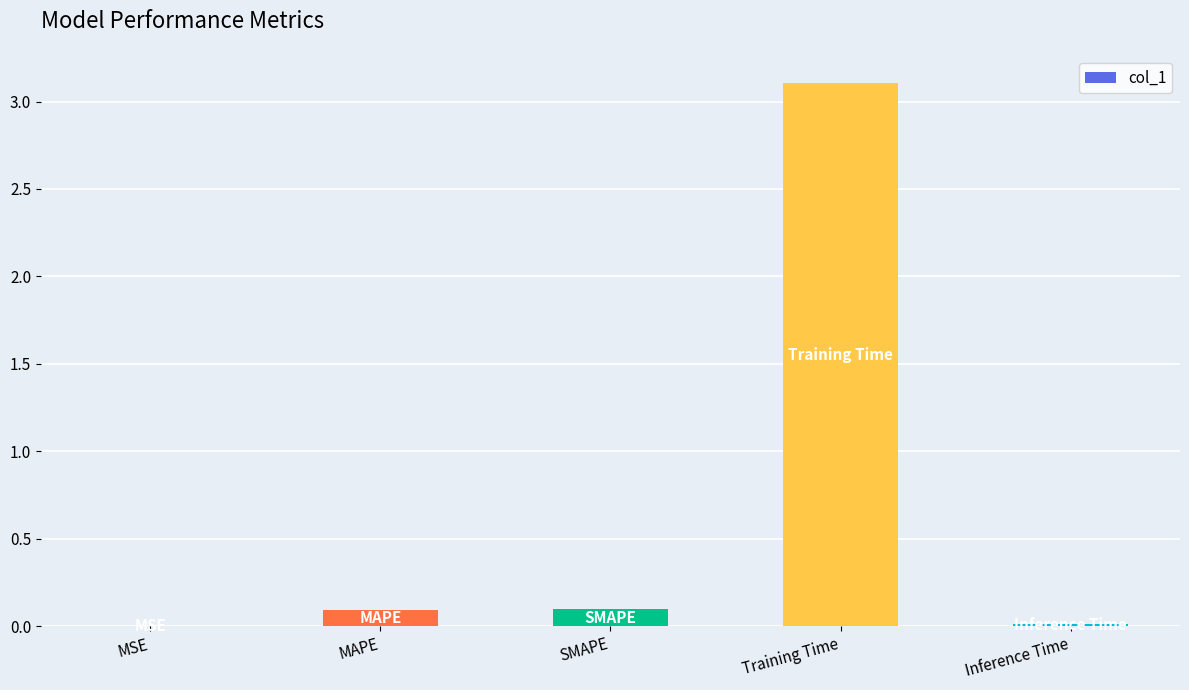

True or false: the data shows 0.1 at MAPE.

True